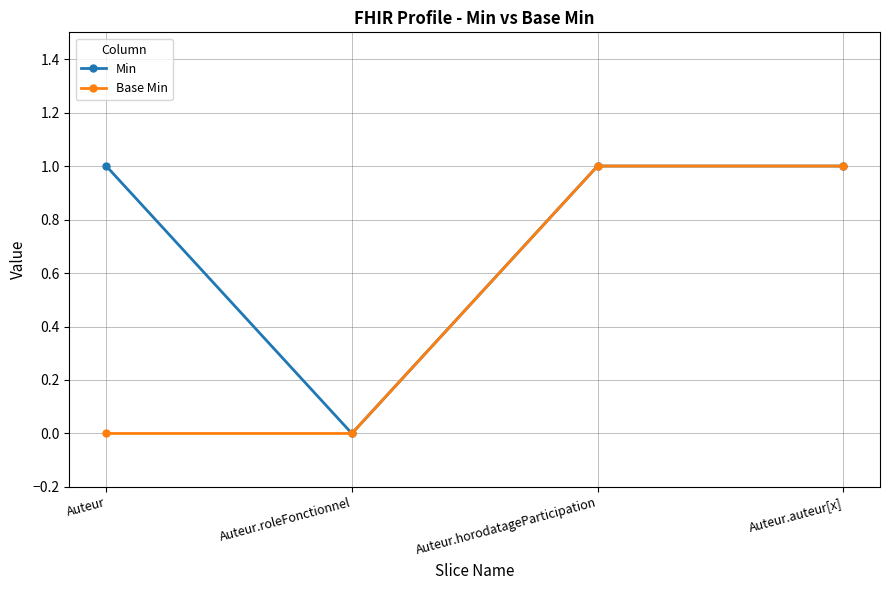

What is the approximate value of Min at Auteur.auteur[x]?

1